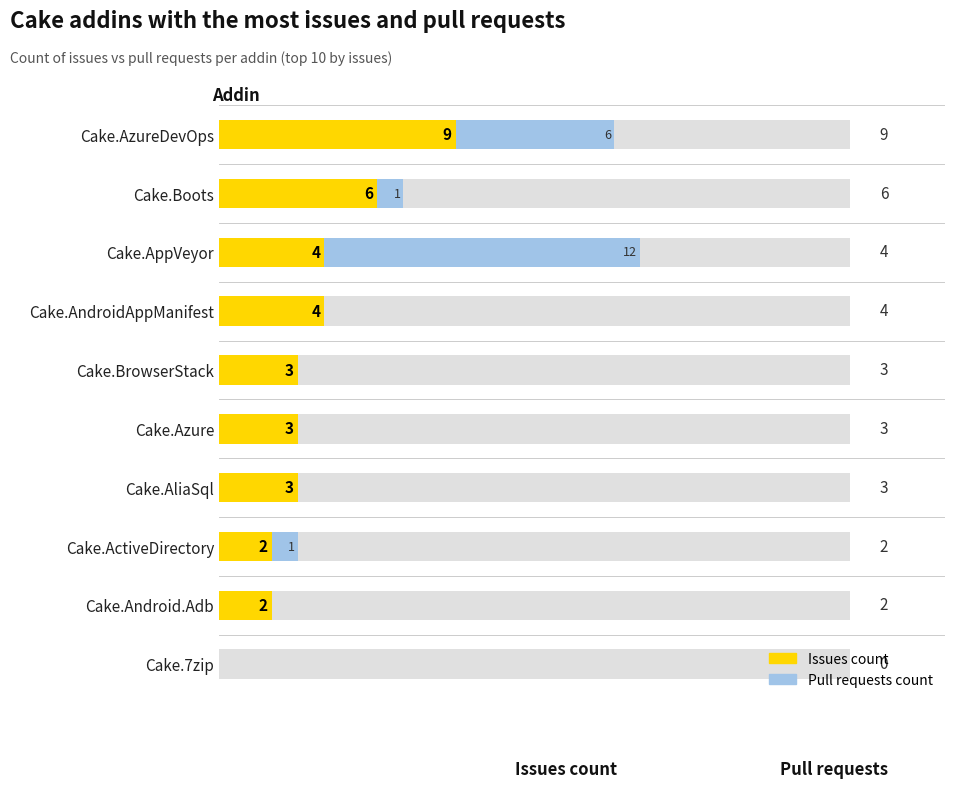

Is it true that Issues count equals 2 at Cake.AppVeyor?

False